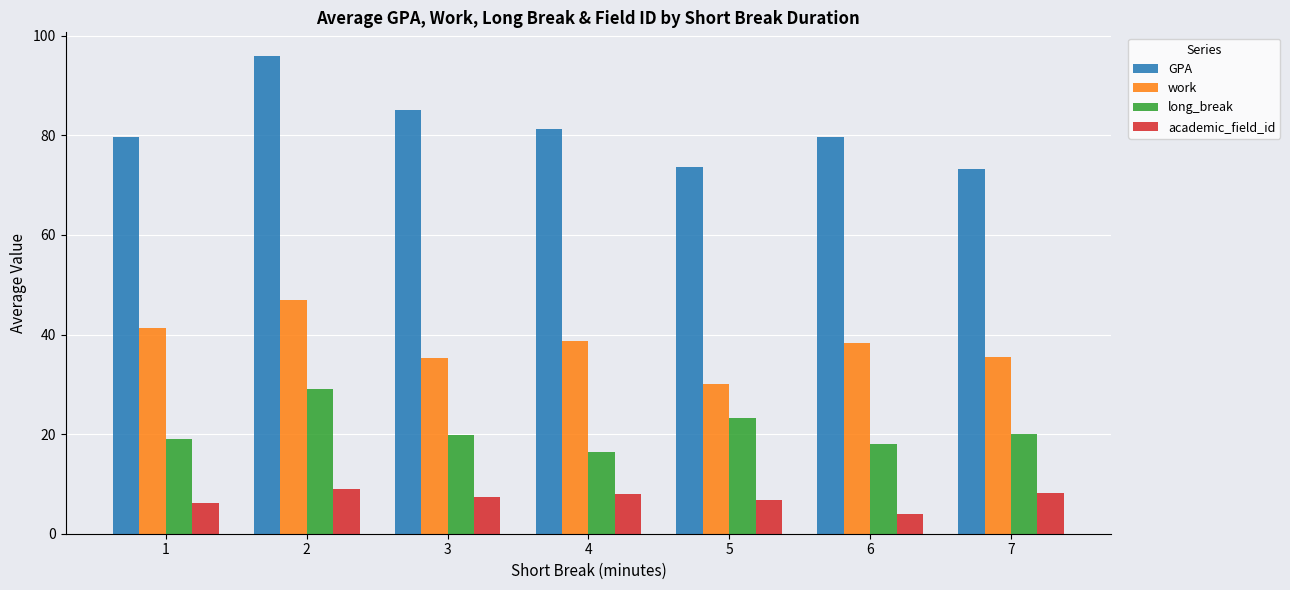

Is the value of academic_field_id at 5 greater than the value of long_break at 4?

No